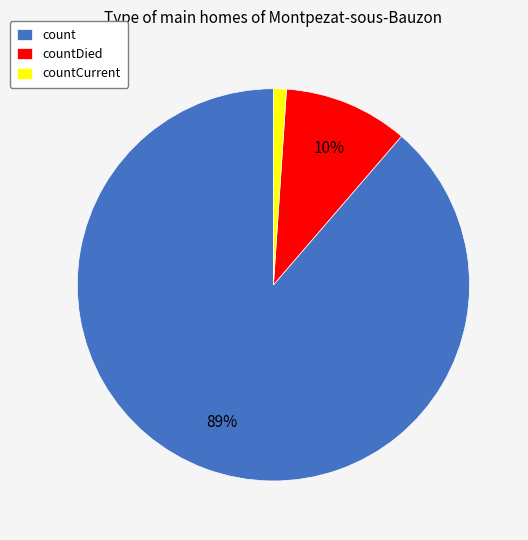

Between countDied and countCurrent, which is larger?

countDied